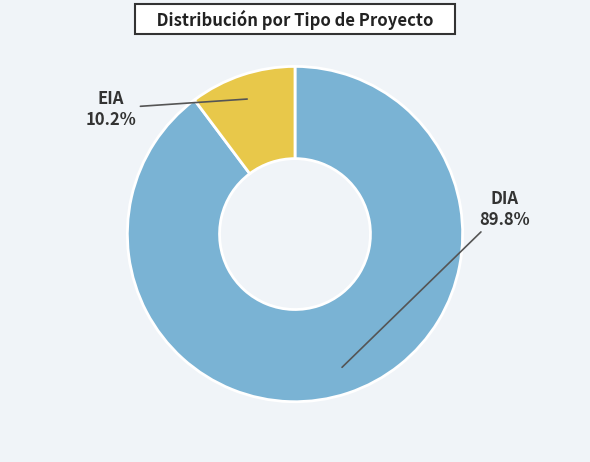

Is there any slice that represents more than half of the pie?

Yes